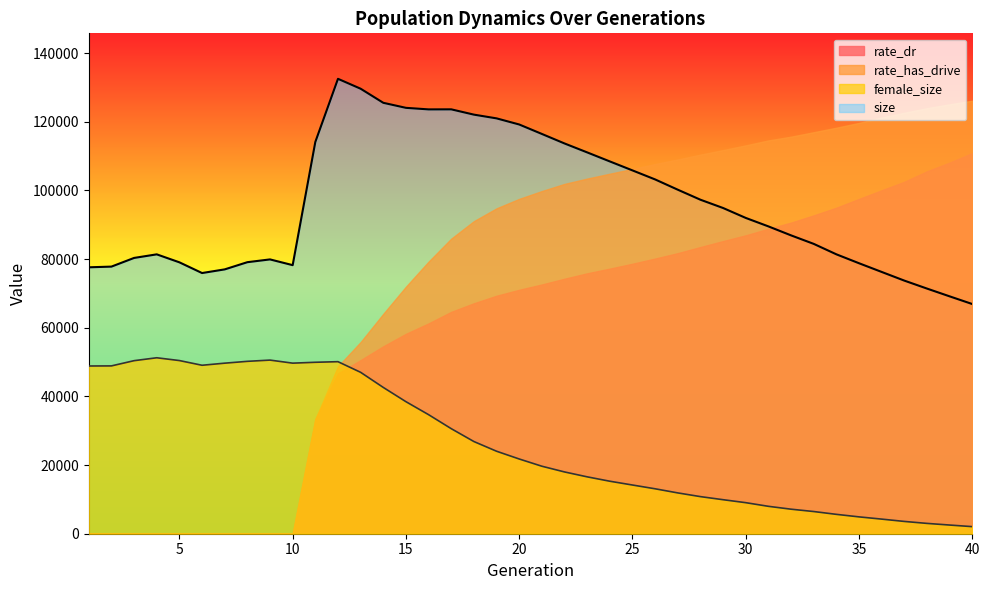

What value does the female_size series have at 27, to the nearest 100?

11900